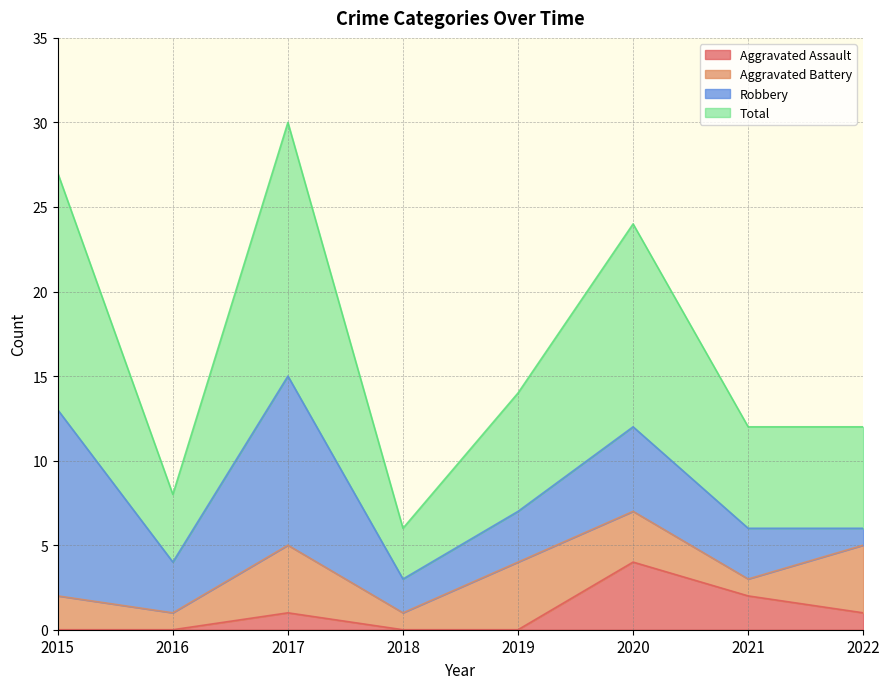

True or false: Total and Aggravated Assault cross at least once.

False